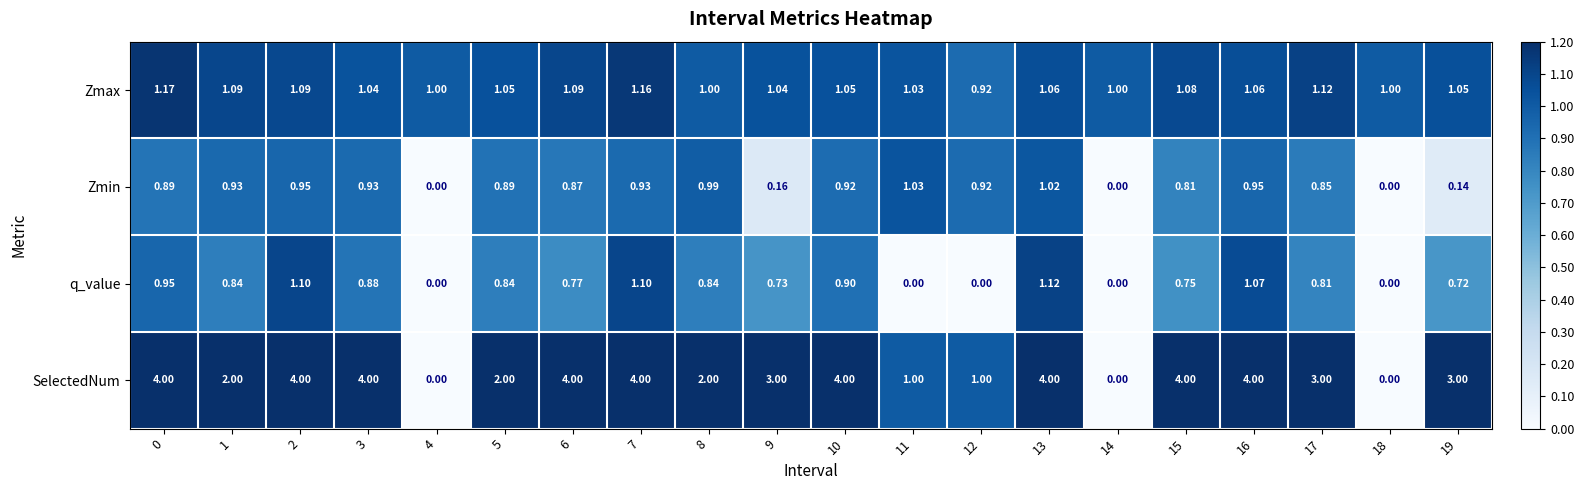

Is the value of Zmax at 4 greater than the value of Zmin at 2?

Yes